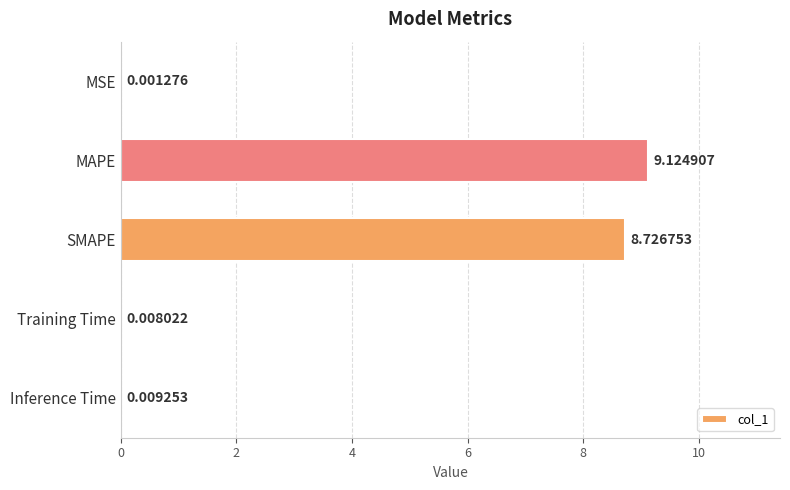

What is the sum of the values at MAPE and Inference Time?

9.1